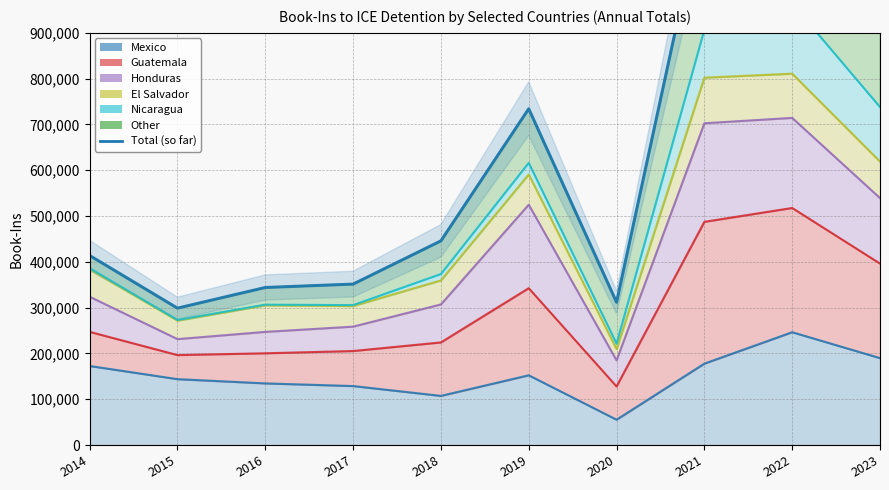

What is the value of the 4th point from the left?

351380